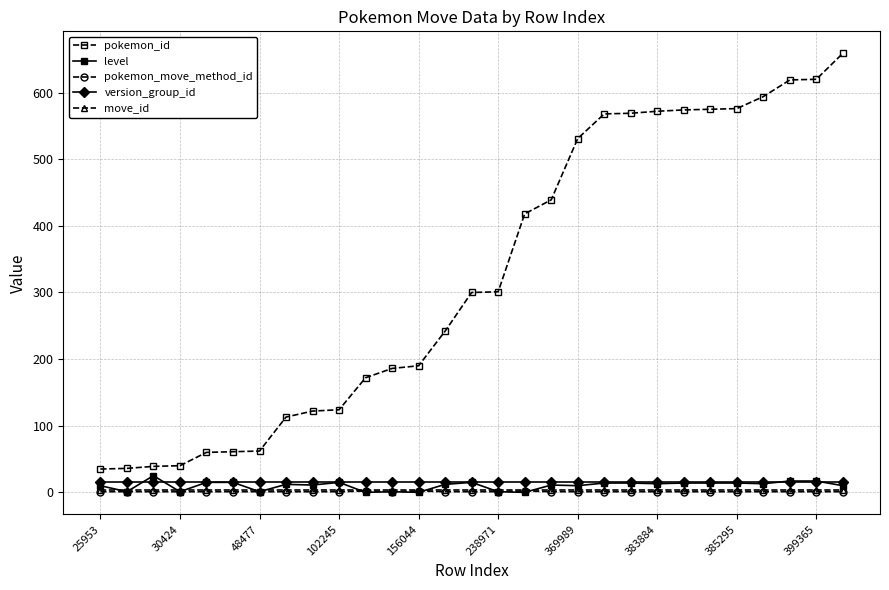

True or false: pokemon_move_method_id has more than 0 points higher than both neighbors.

True